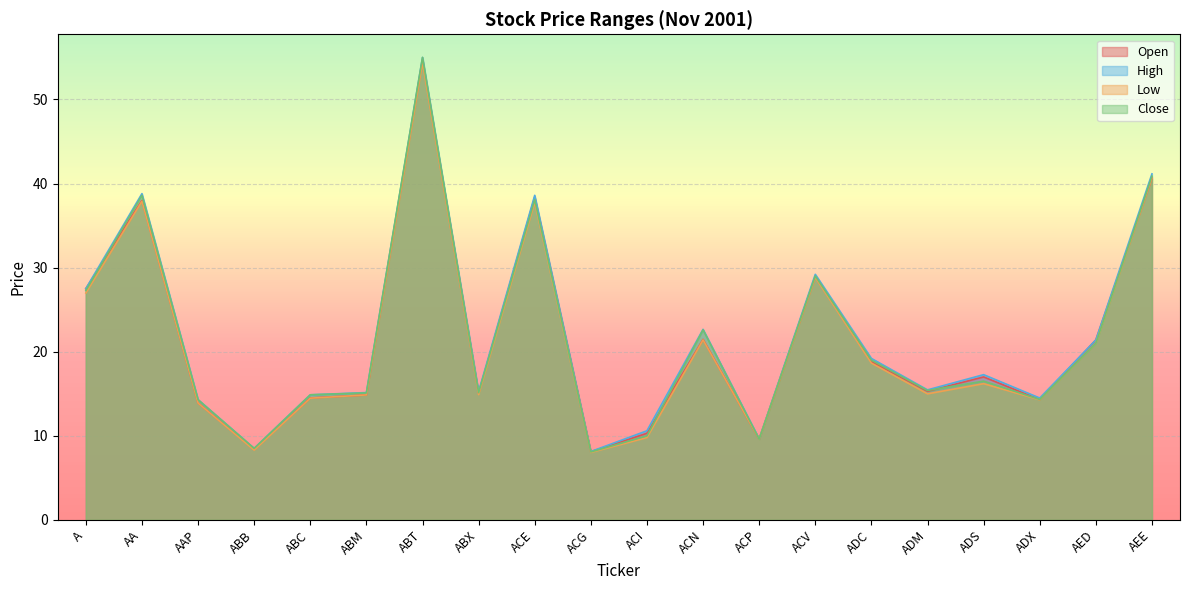

Where is the first local minimum for Low?

ABB